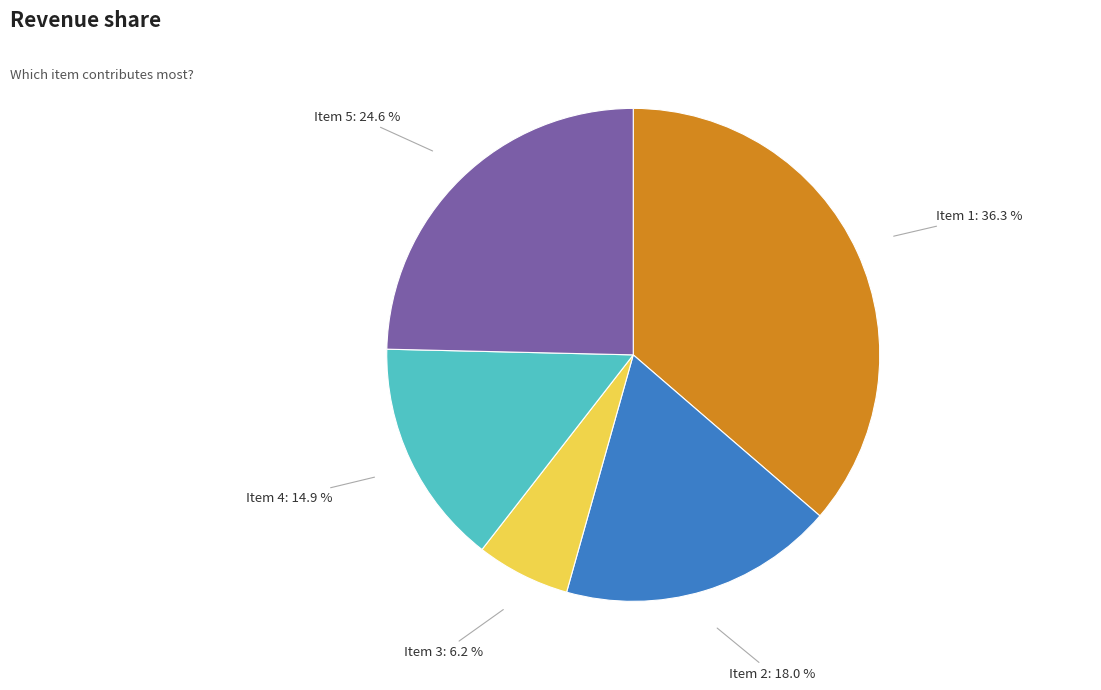

True or false: Item 2 accounts for 30% of the total.

False